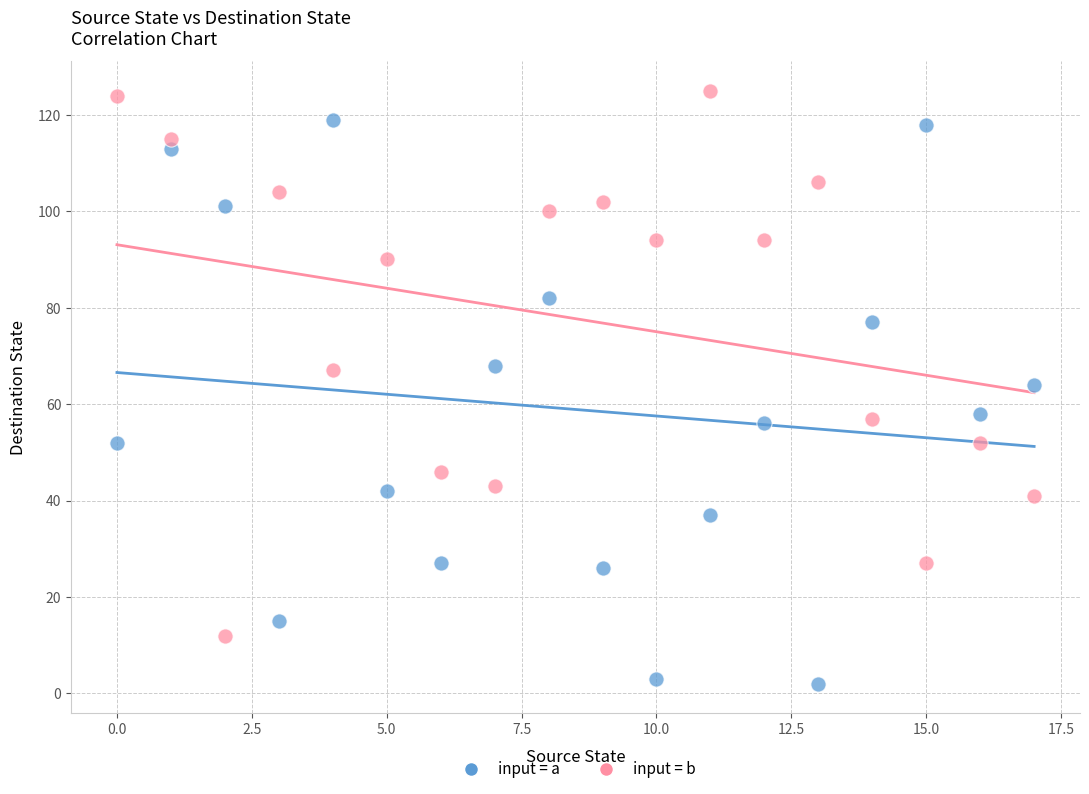

Across all data points, what is the range of Y values (max minus min)?

123